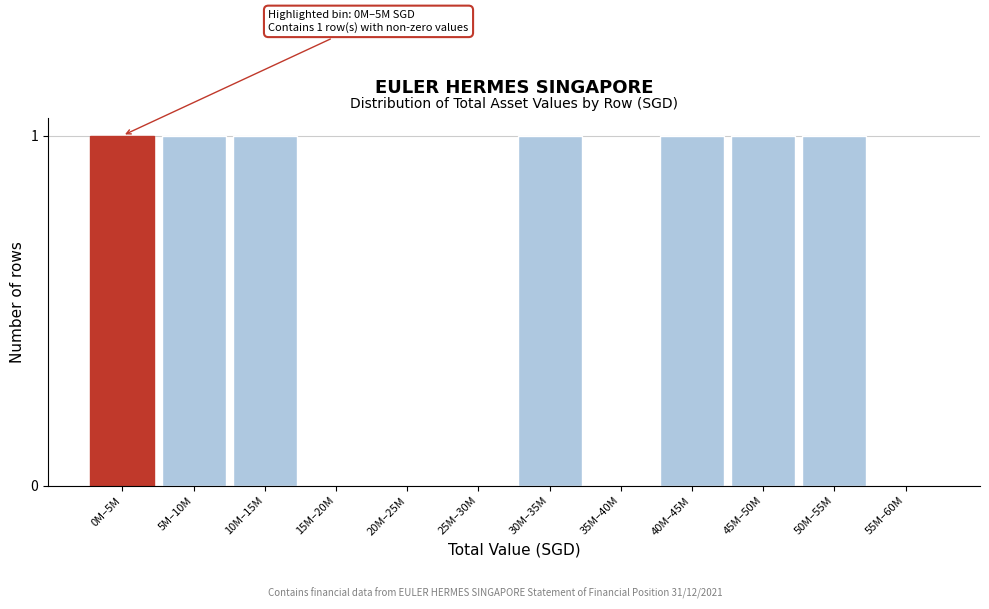

Reading left to right, transcribe all the data shown in this chart.

0M–5M=1	5M–10M=1	10M–15M=1	15M–20M=0	20M–25M=0	25M–30M=0	30M–35M=1	35M–40M=0	40M–45M=1	45M–50M=1	50M–55M=1	55M–60M=0